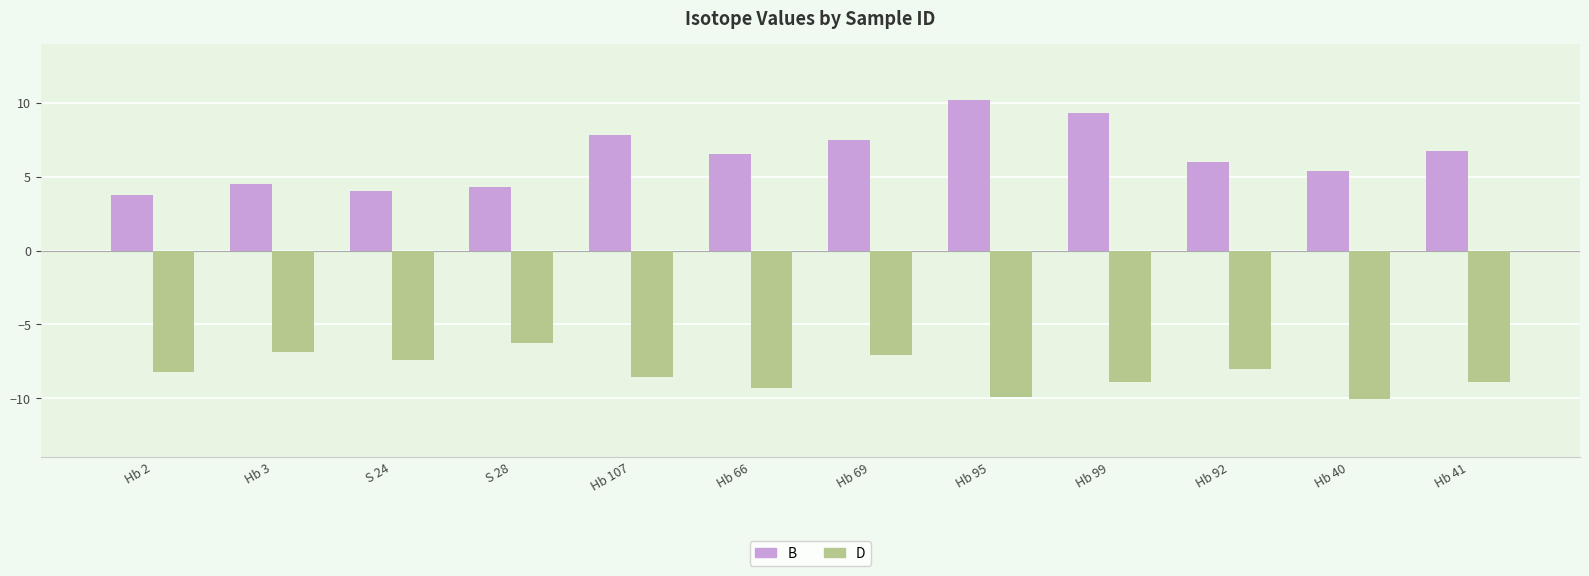

Which series has the widest spread of values?

B